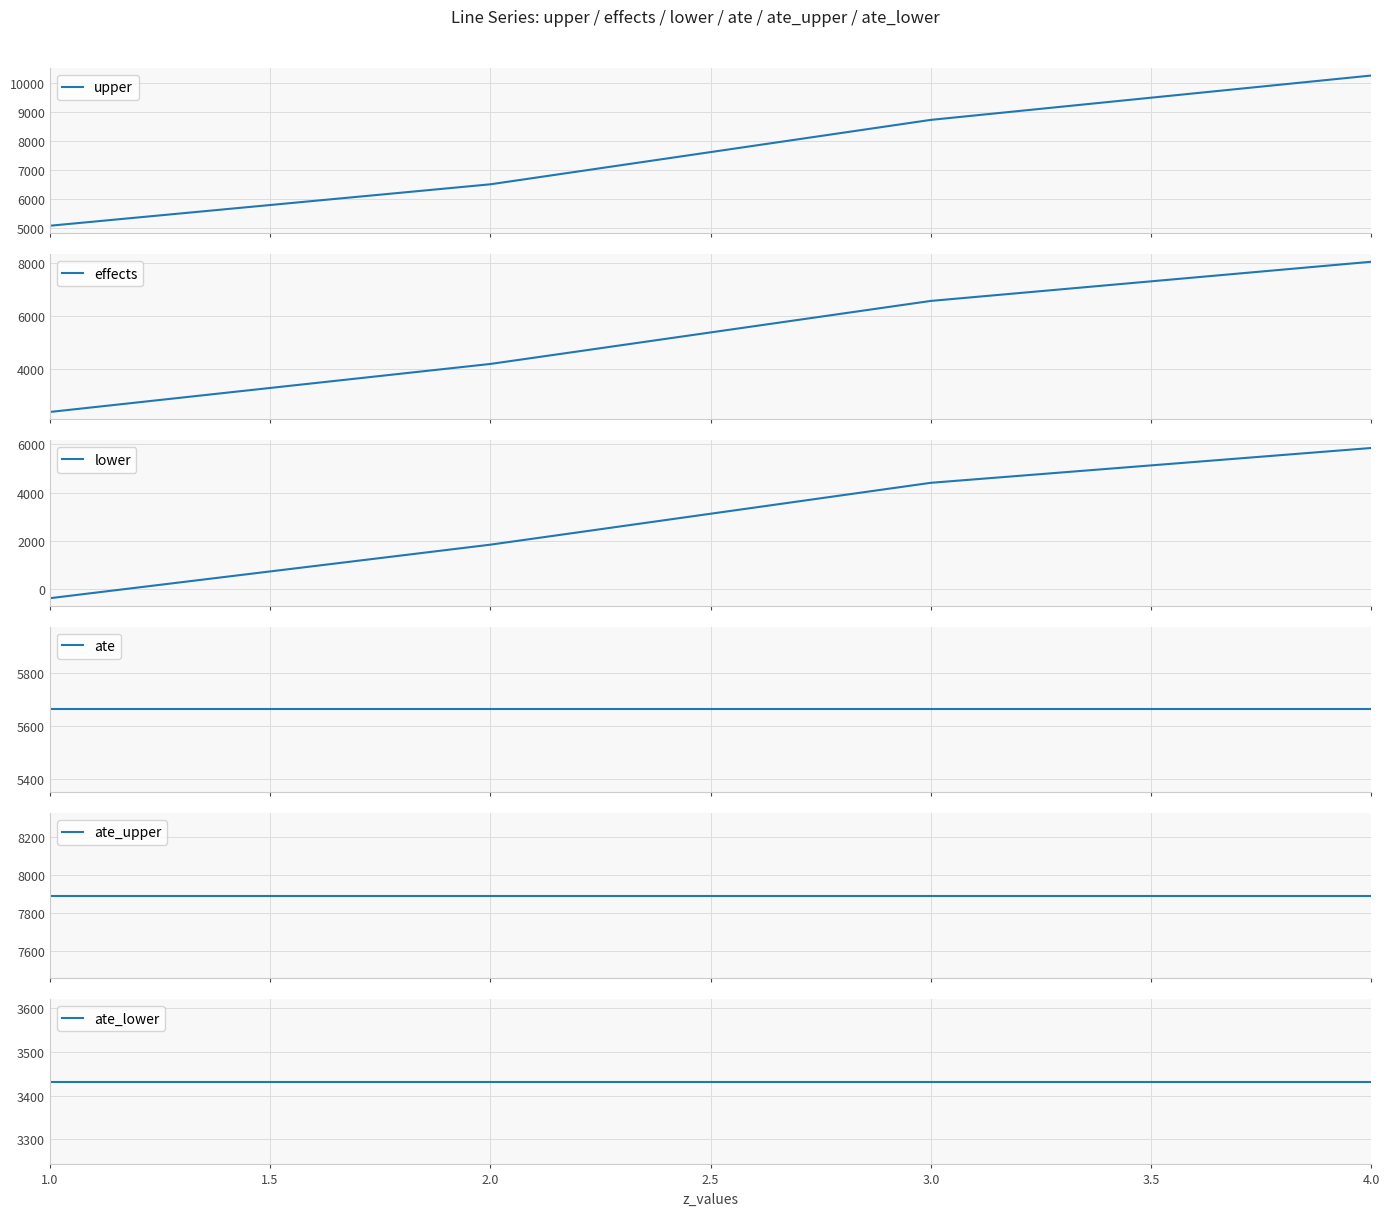

How many data points in upper are less than 8734?

2